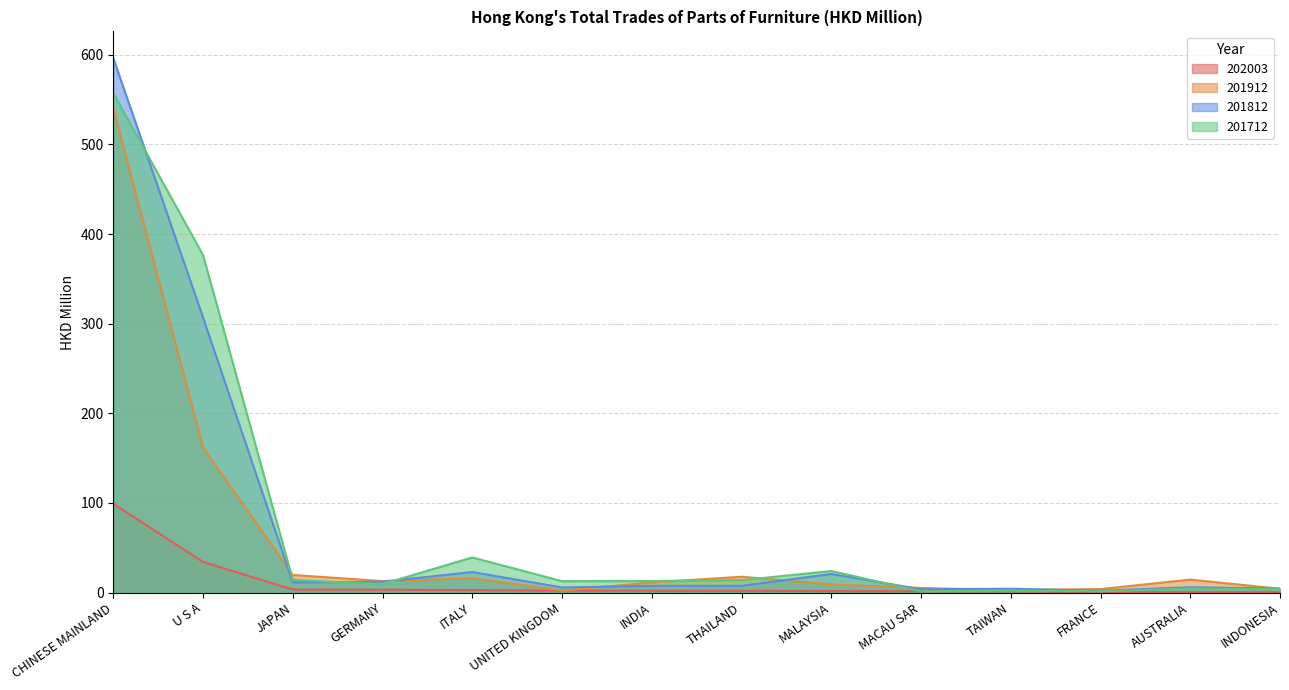

What is the spread (max minus min) of values at INDIA?

10.8